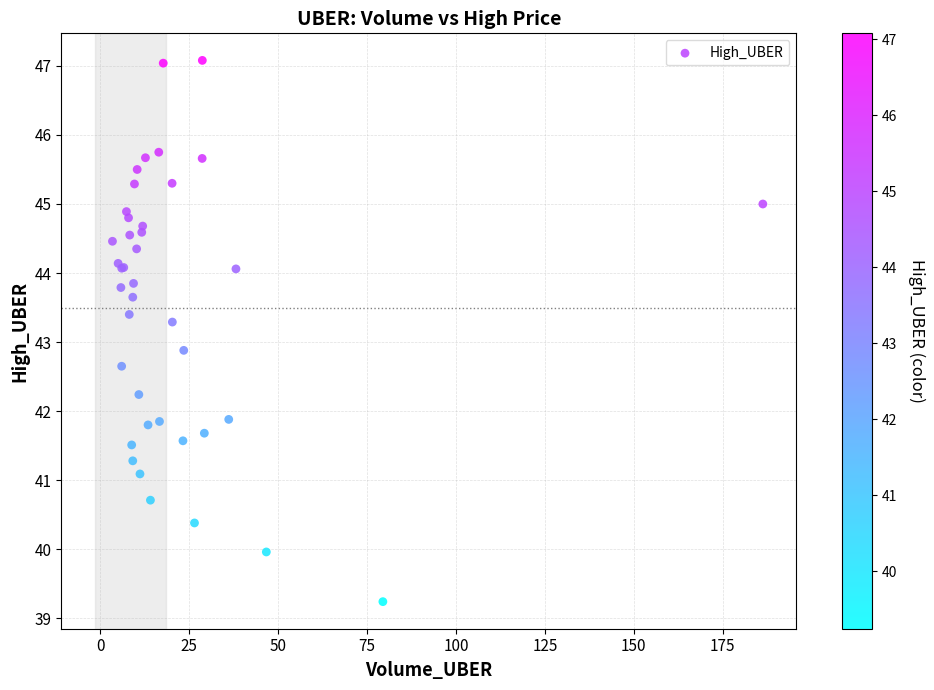

What Y value in the scatter plot is closest to 43?

42.9